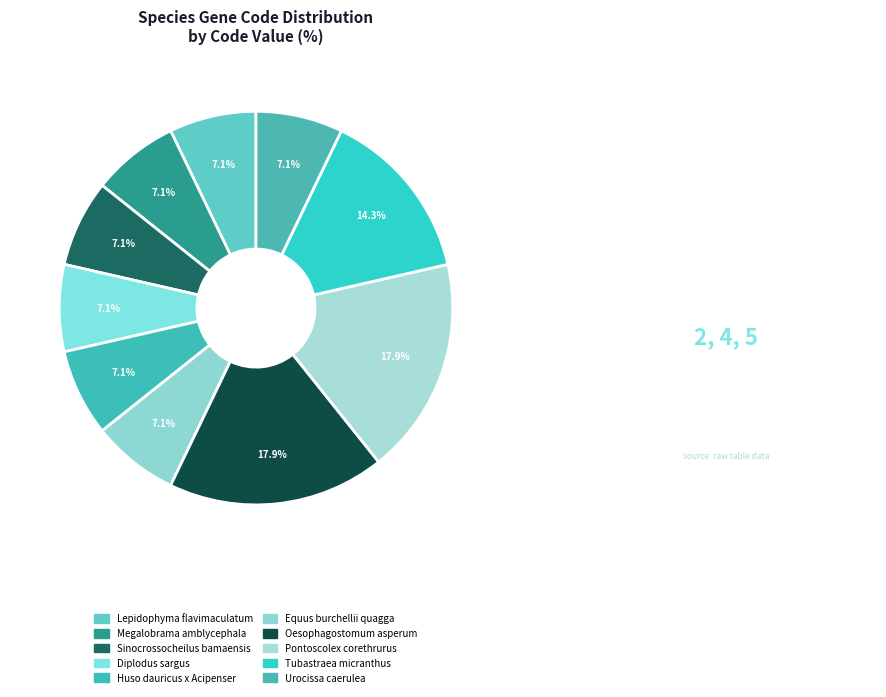

Does any single category account for the majority?

No